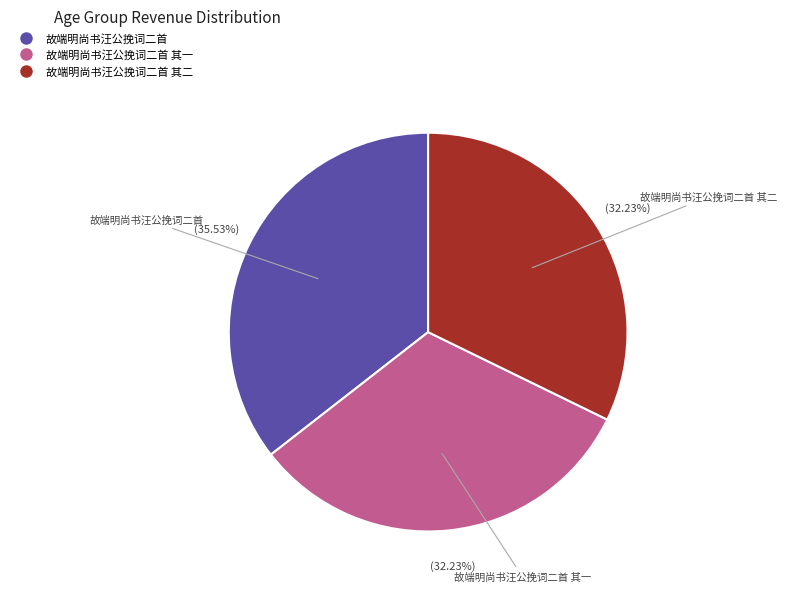

Is there any slice that represents more than half of the pie?

No